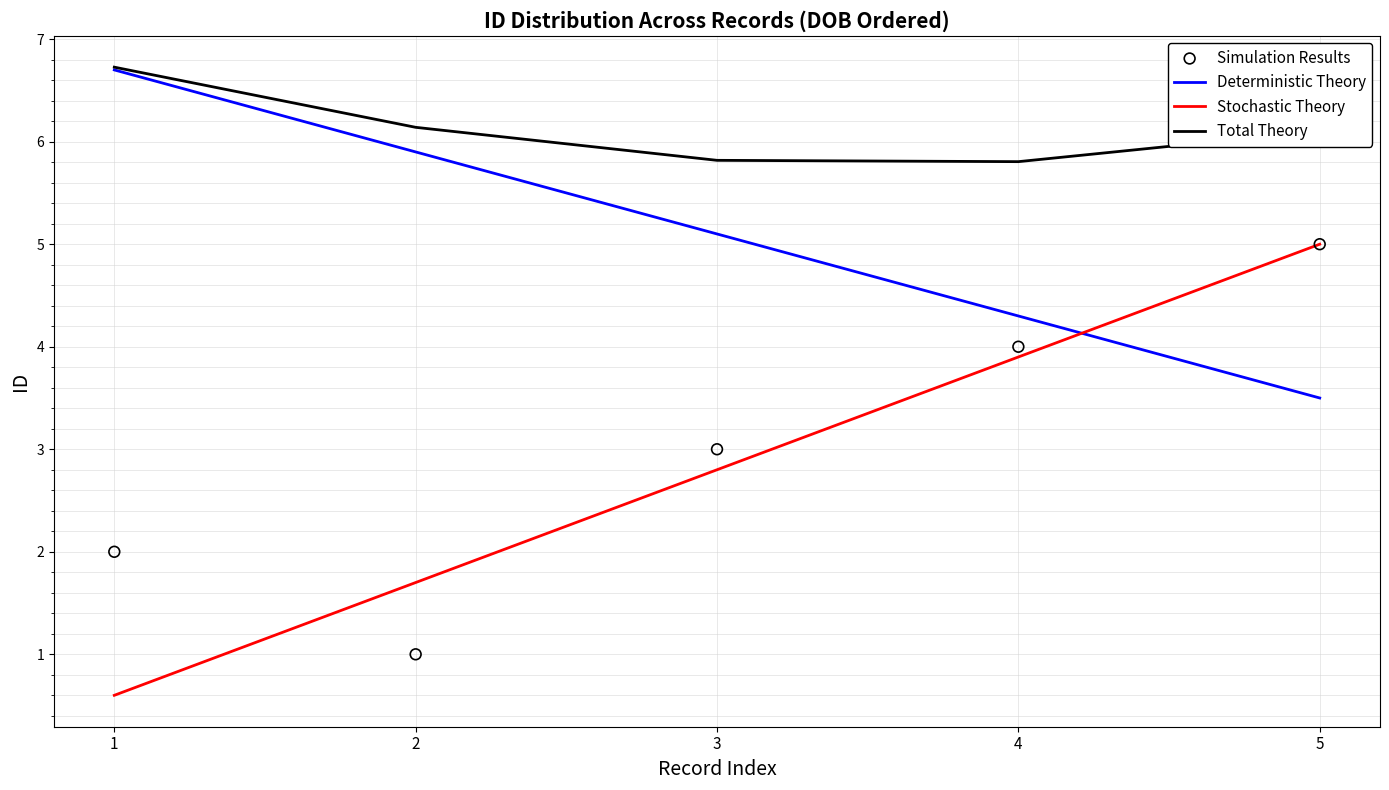

At how many categories does at least one series exceed 2?

5